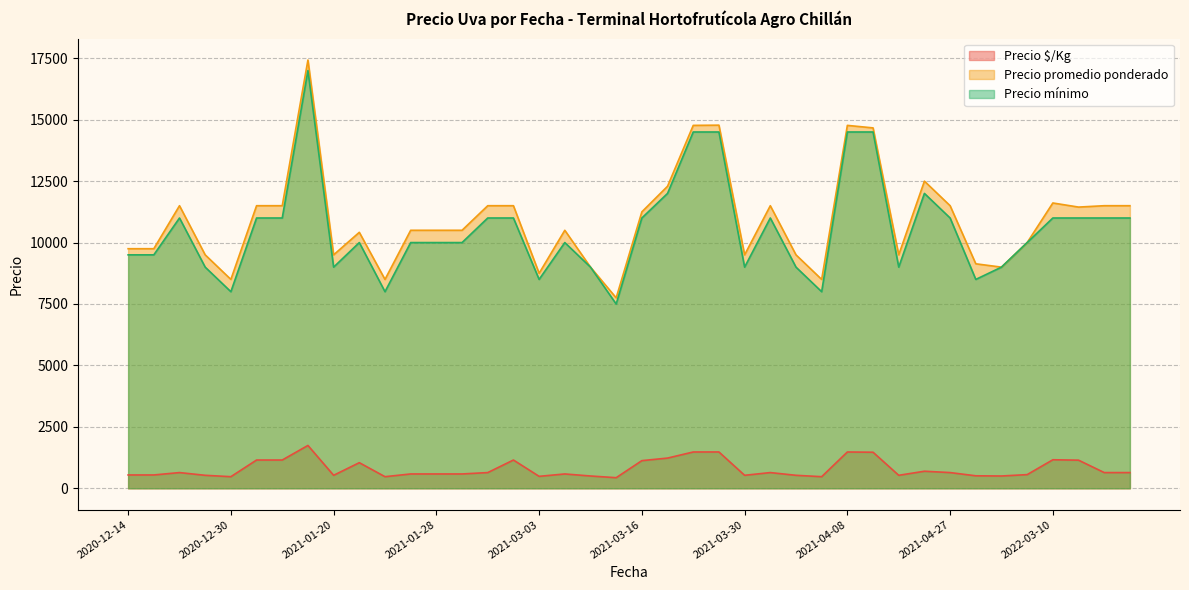

True or false: Precio promedio ponderado and Precio mínimo intersect in this chart.

False